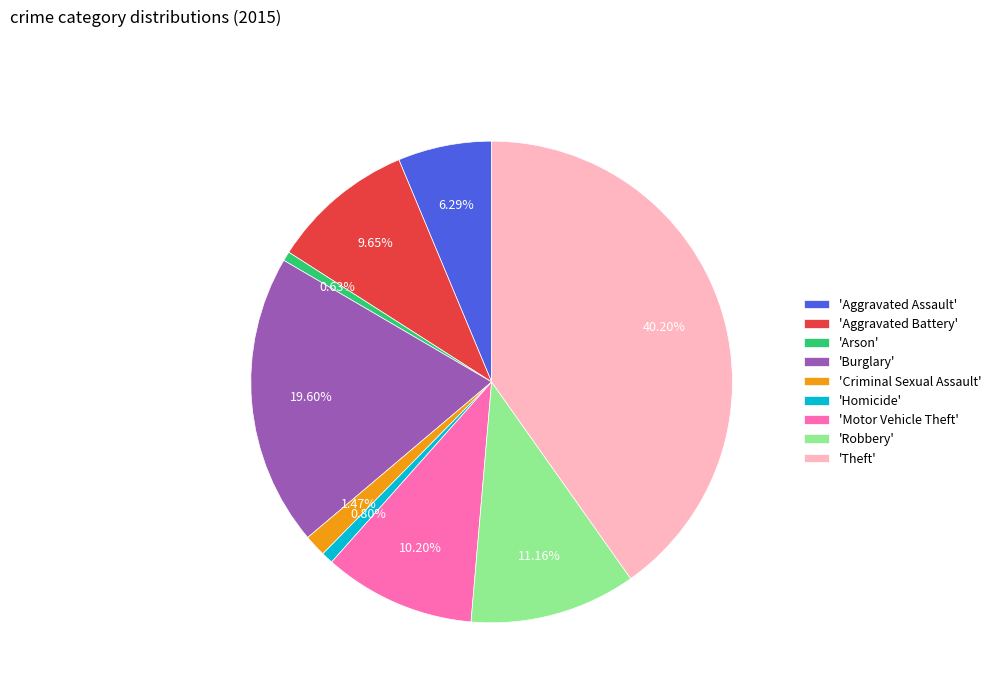

How many segments does this pie chart have?

9